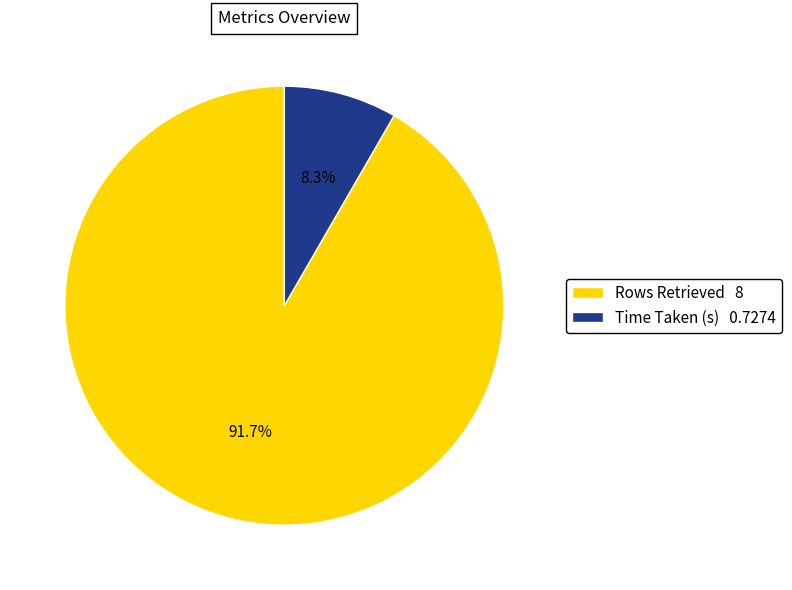

To the nearest percent, what is the difference between the largest and smallest slice percentages?

83%